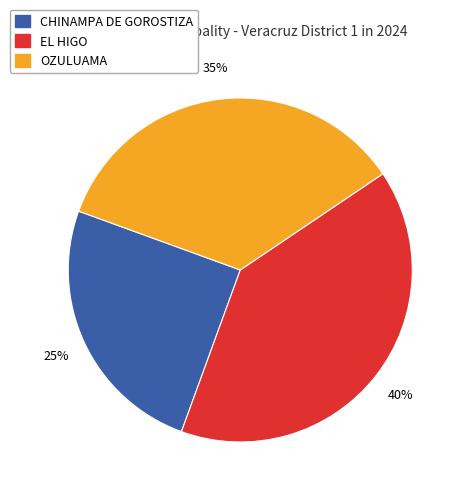

Which slice is the largest?

EL HIGO